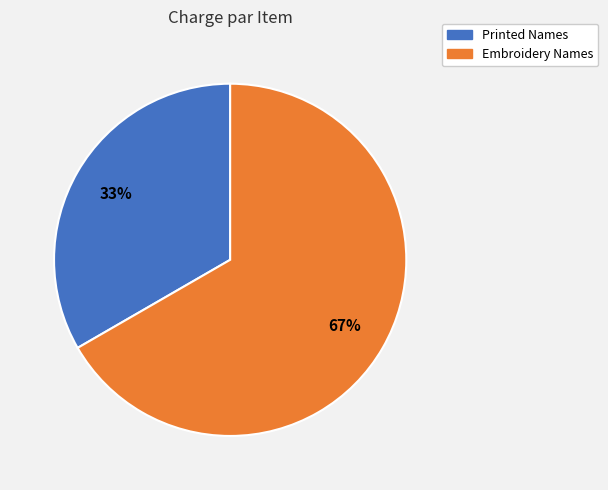

What is the largest slice in the pie chart?

Embroidery Names